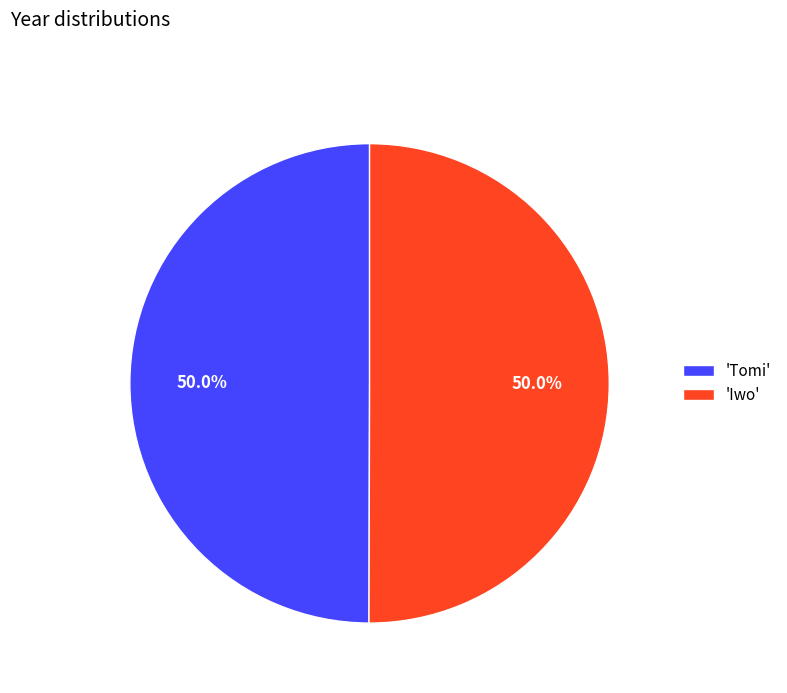

Approximately how many times larger is the value at 'Tomi' compared to 'Iwo'?

1.0